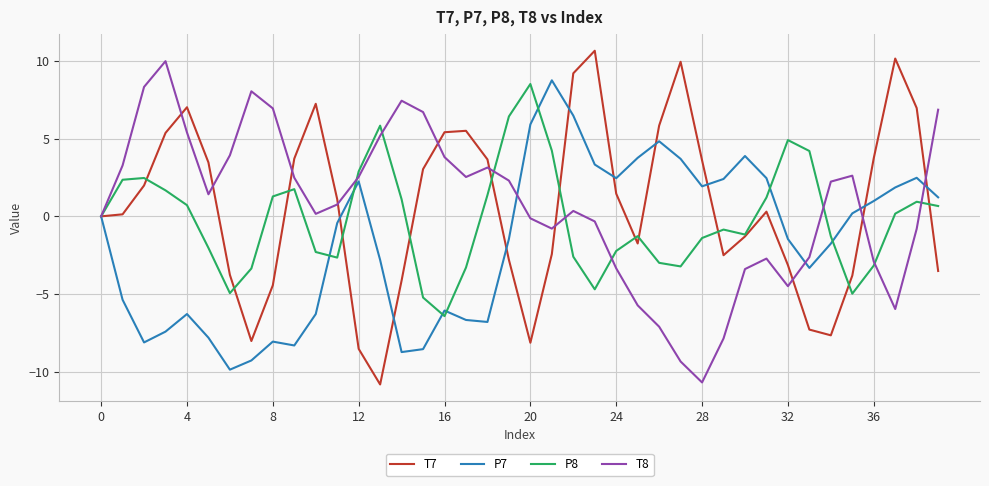

What is the smallest value displayed?

-10.8